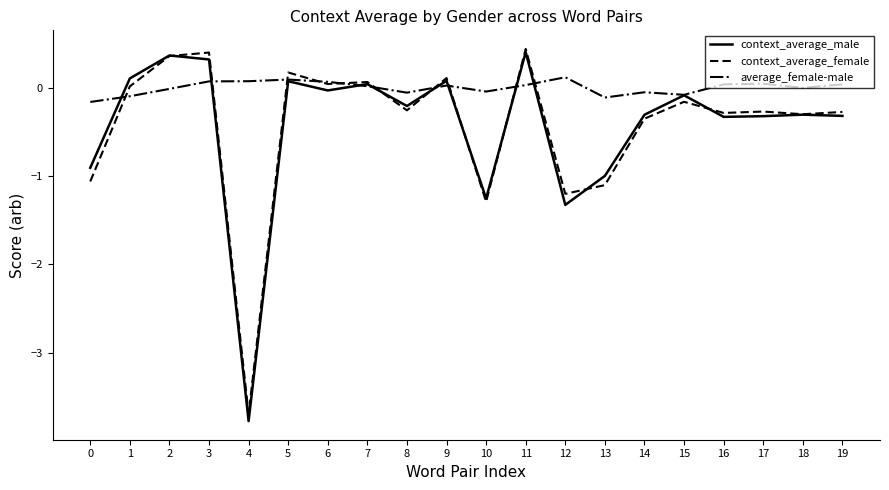

True or false: context_average_male has a value of -1.3 at 12.

True